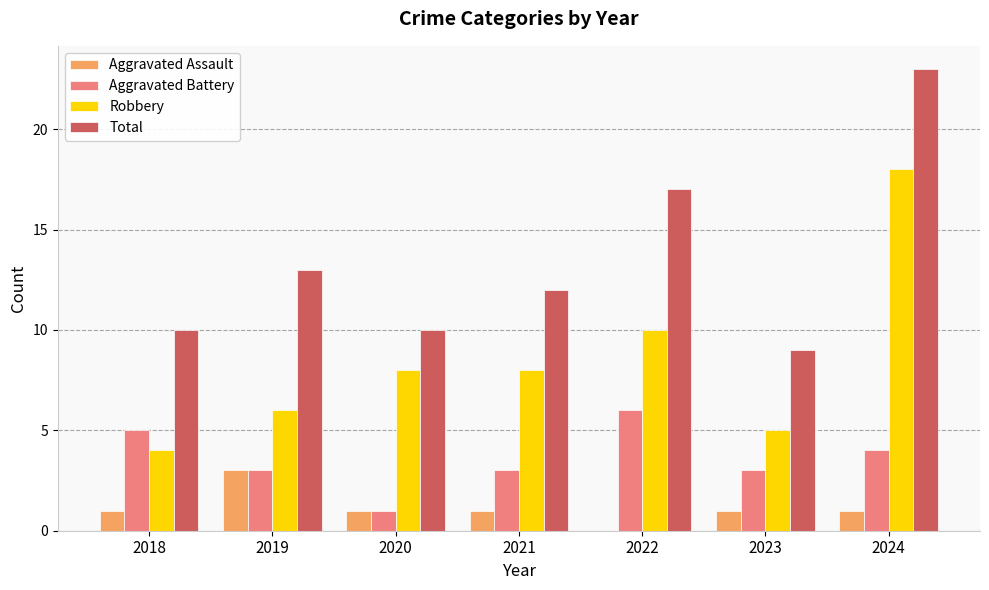

Does the chart contain stacked bars?

No